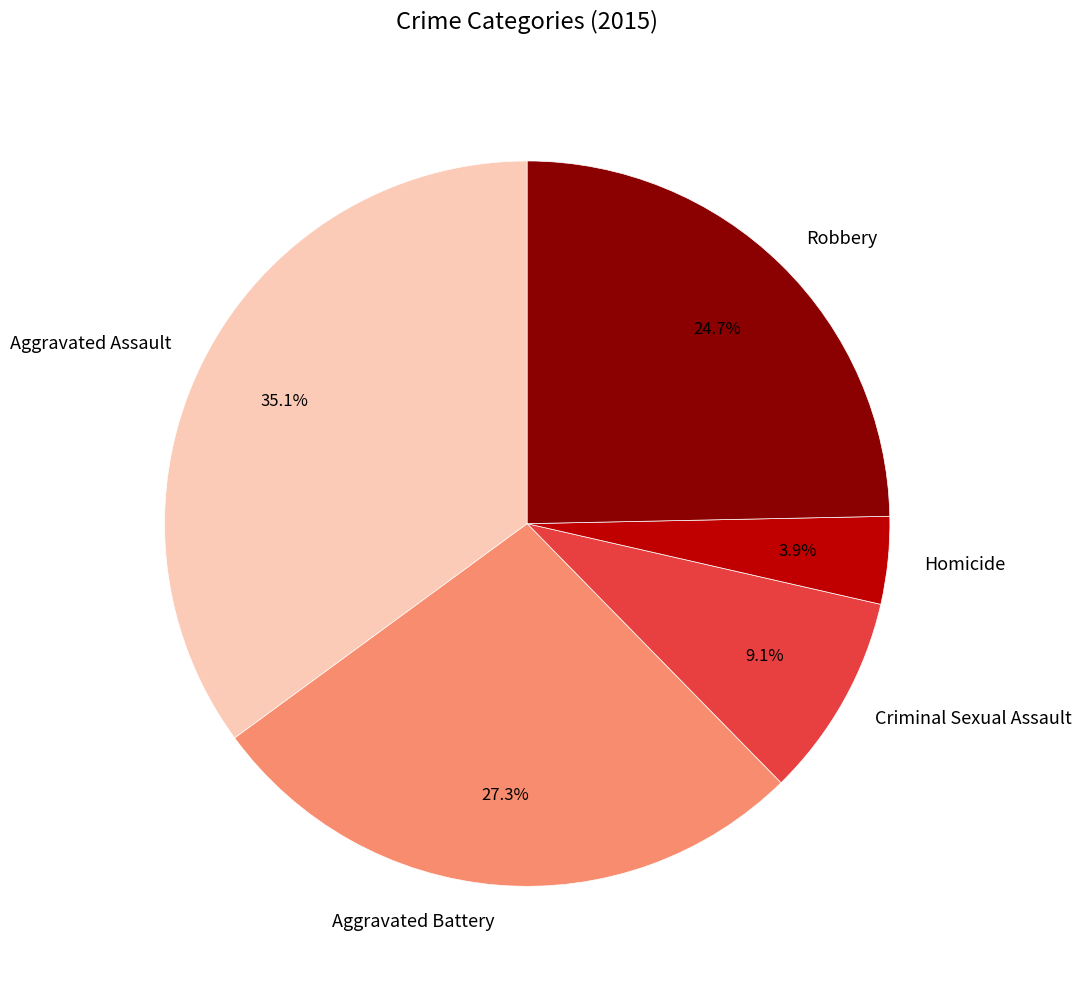

Which category has the biggest portion of the pie?

Aggravated Assault